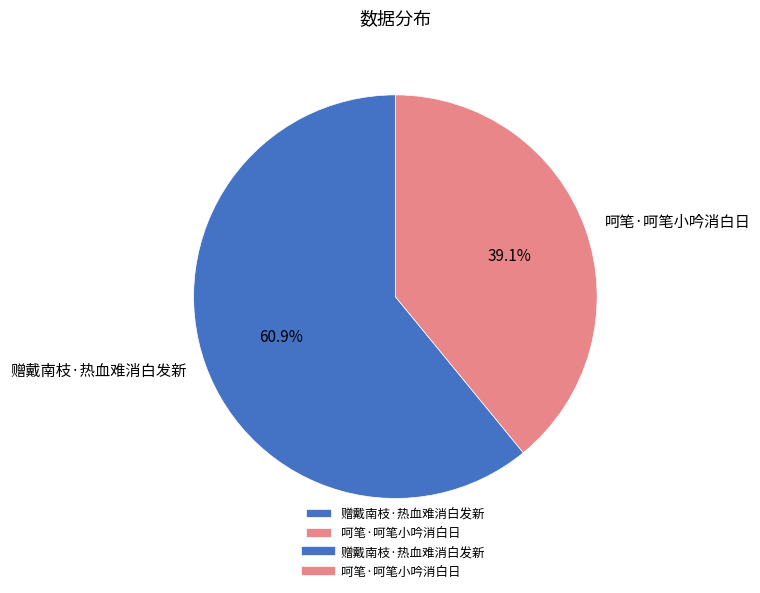

Which slice is the largest?

赠戴南枝·热血难消白发新